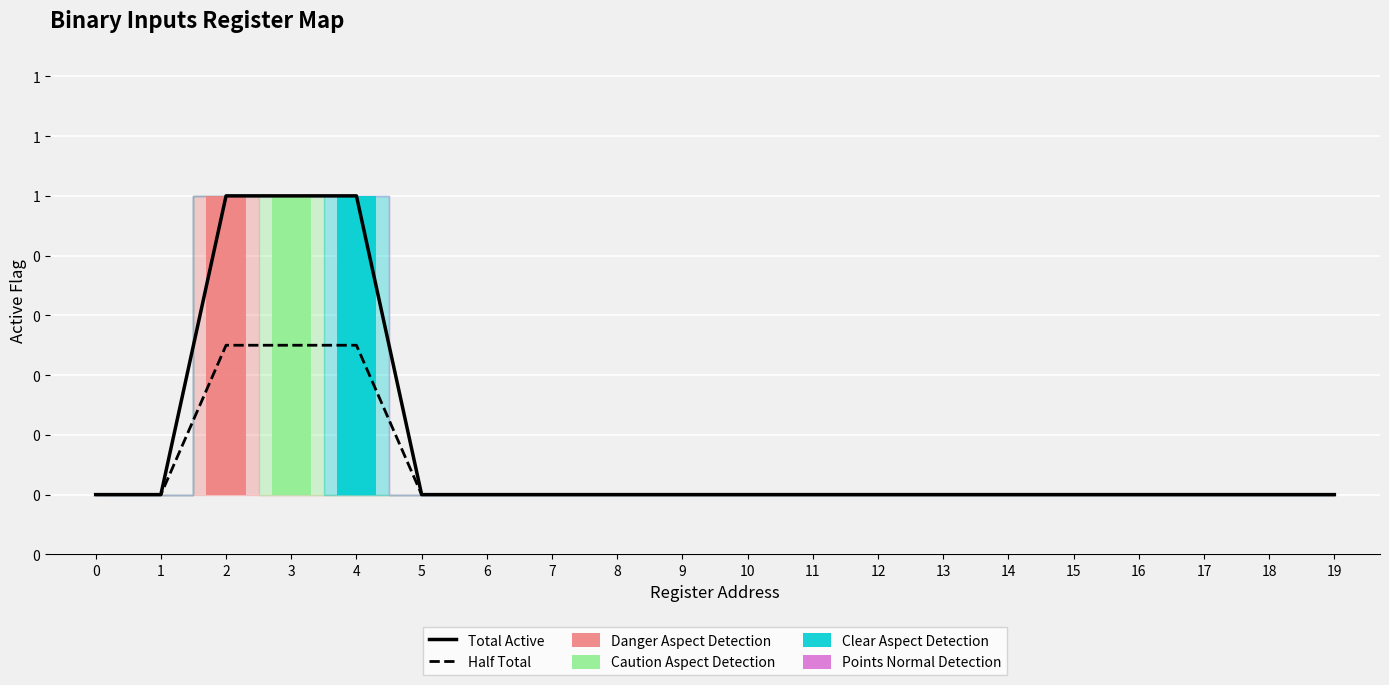

List the labels in order of Caution Aspect Detection value, largest first.

3, 0, 1, 2, 4, 5, 6, 7, 8, 9, 10, 11, 12, 13, 14, 15, 16, 17, 18, 19